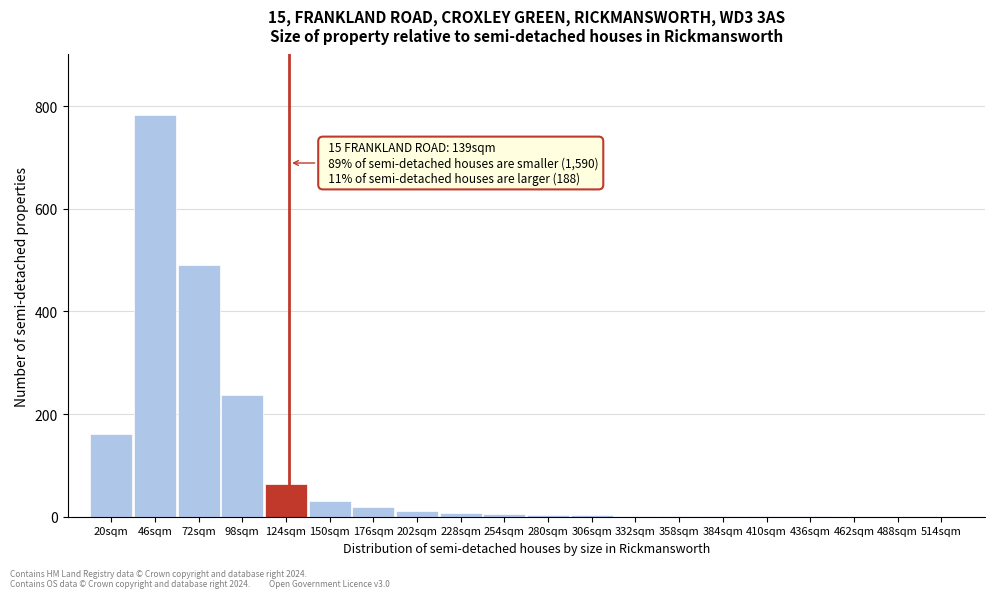

Between 46sqm and 462sqm, which is larger?

46sqm